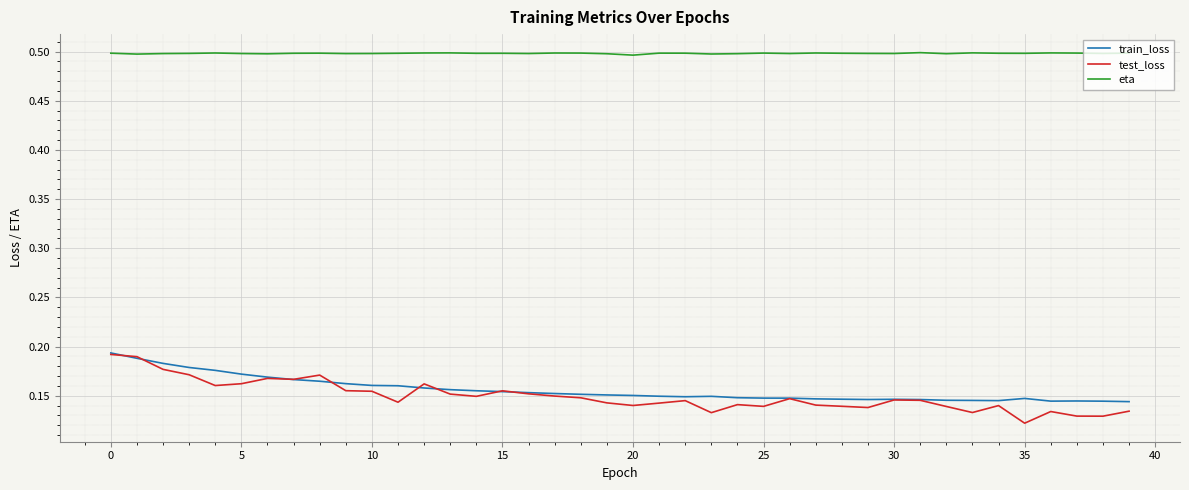

Which series has the largest total across all categories?

eta